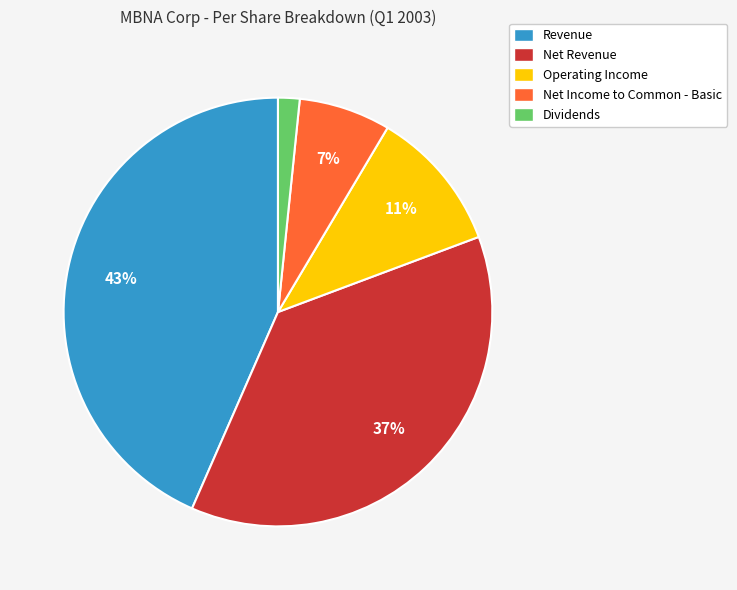

Which has a higher value, Net Revenue or Revenue?

Revenue